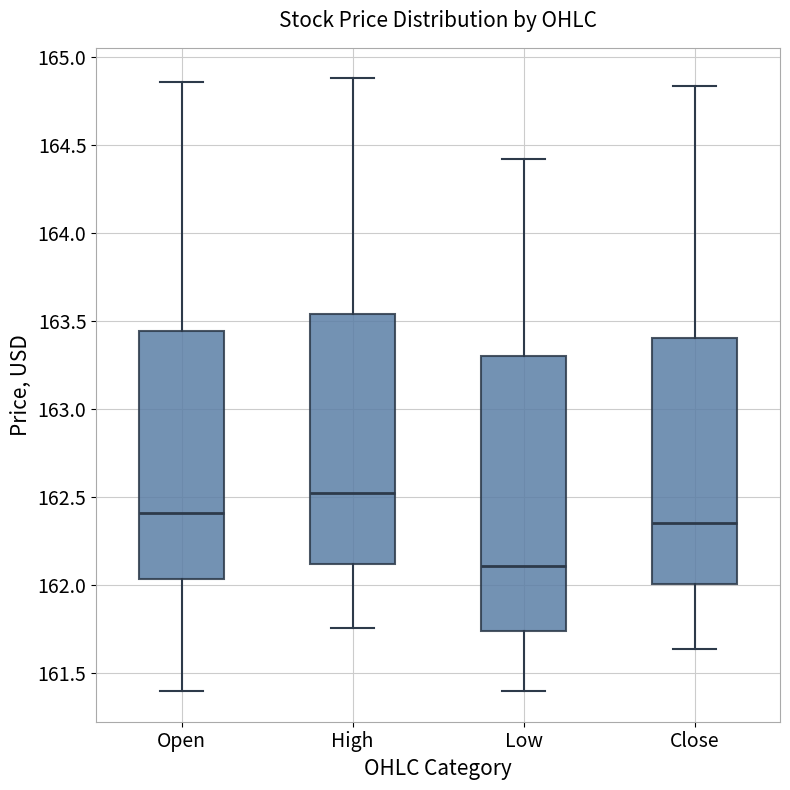

Reading left to right, transcribe this box plot: for each box, give where its median line is, the range the box spans, and where its two whiskers end, as read against the y-axis. The values are not printed on the chart, so give them approximately, as read against the axis.

Open: median 162.40, box 162.05 to 163.45, whiskers 161.40 to 164.85
High: median 162.55, box 162.10 to 163.55, whiskers 161.75 to 164.90
Low: median 162.10, box 161.75 to 163.30, whiskers 161.40 to 164.40
Close: median 162.35, box 162.00 to 163.40, whiskers 161.65 to 164.85